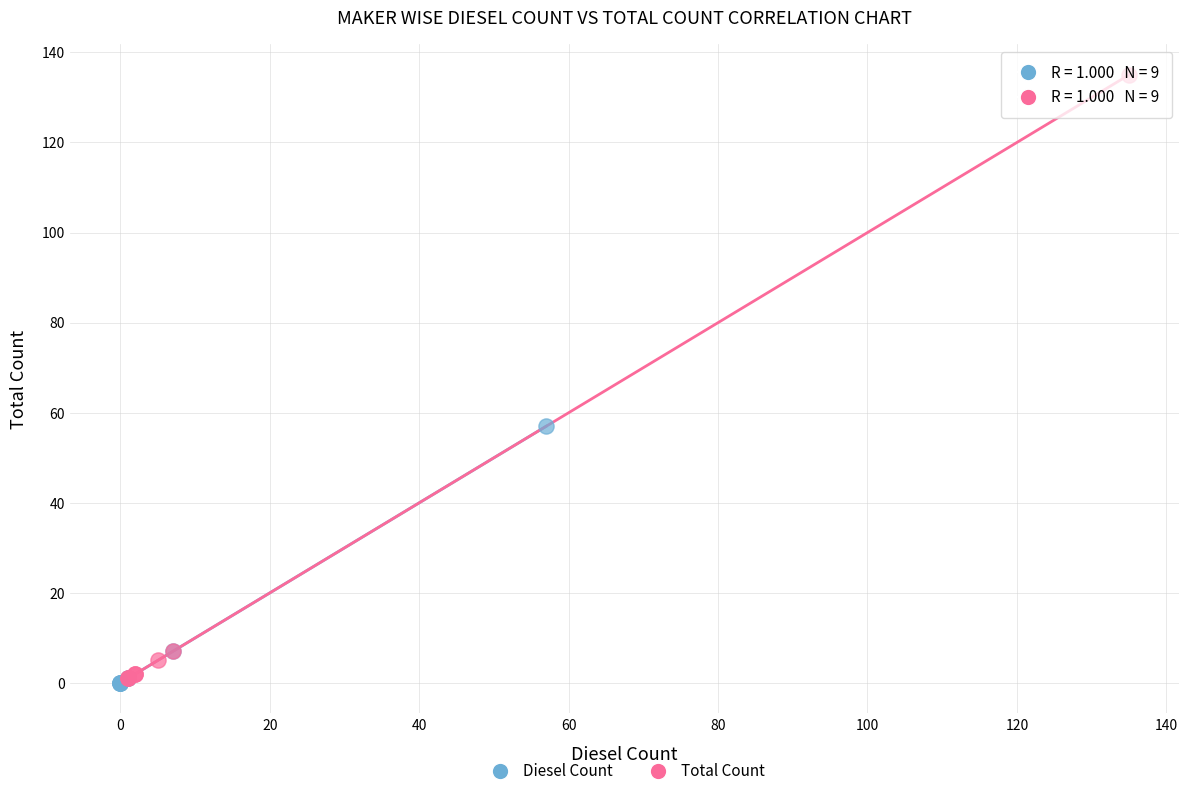

Which series reaches the maximum Y coordinate?

Total Count